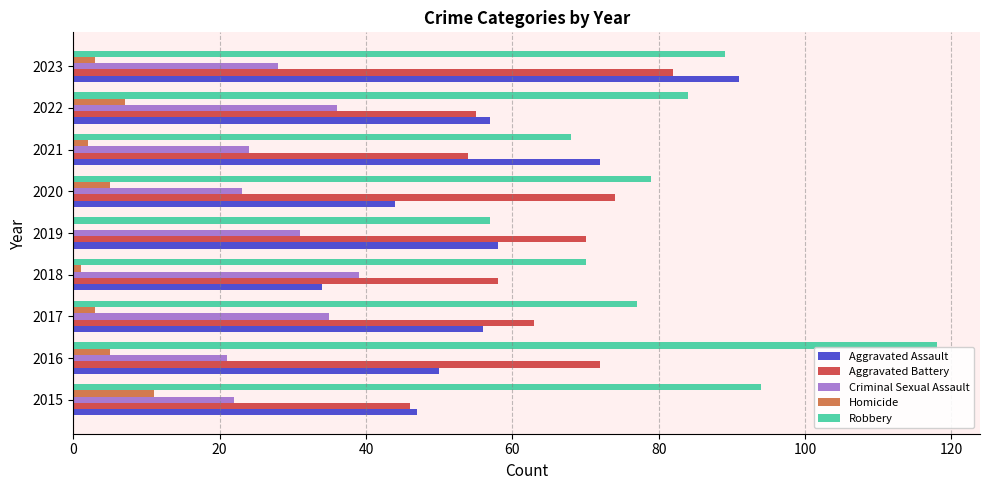

At which category is the sum across all series the highest?

2023